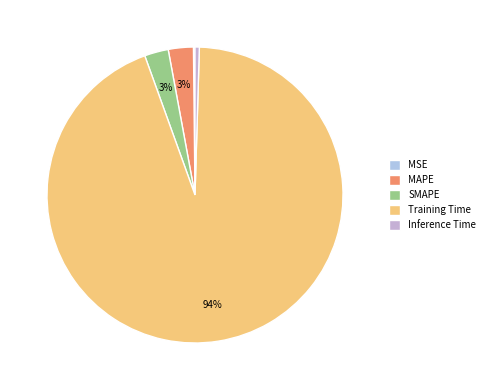

To the nearest percent, what is the difference between the MSE and Training Time slice percentages?

94%